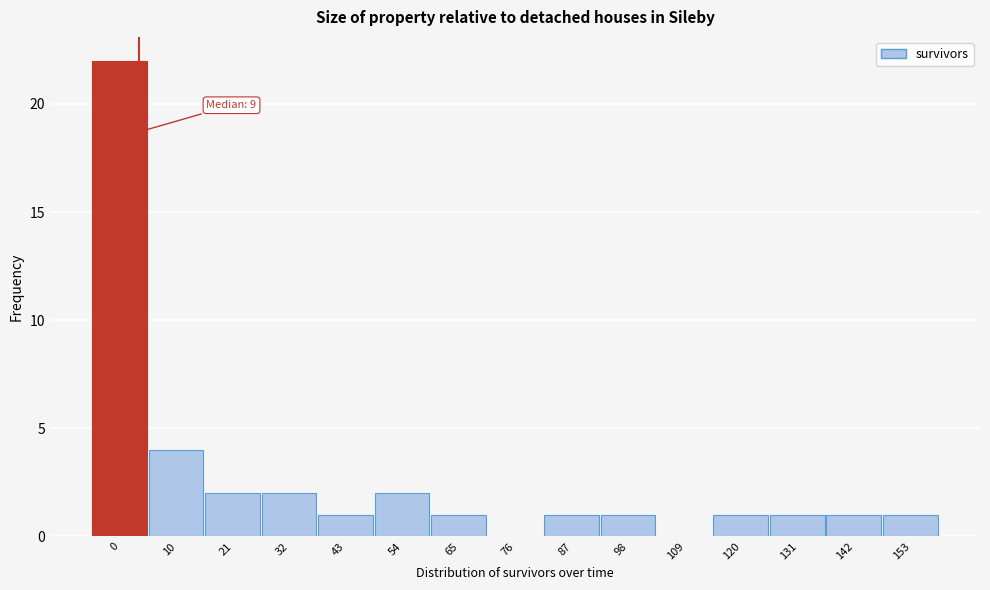

Reading left to right, list all the values displayed in this chart.

0=22	10=4	21=2	32=2	43=1	54=2	65=1	76=0	87=1	98=1	109=0	120=1	131=1	142=1	153=1